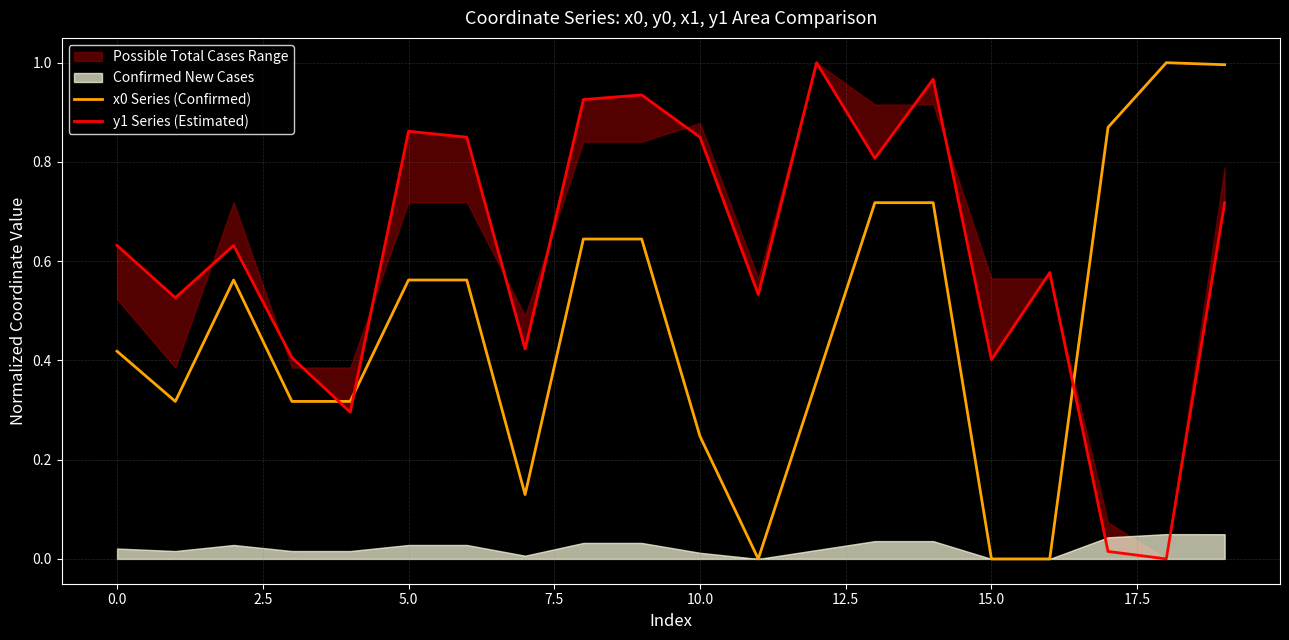

At which category is the sum across all series the highest?

19